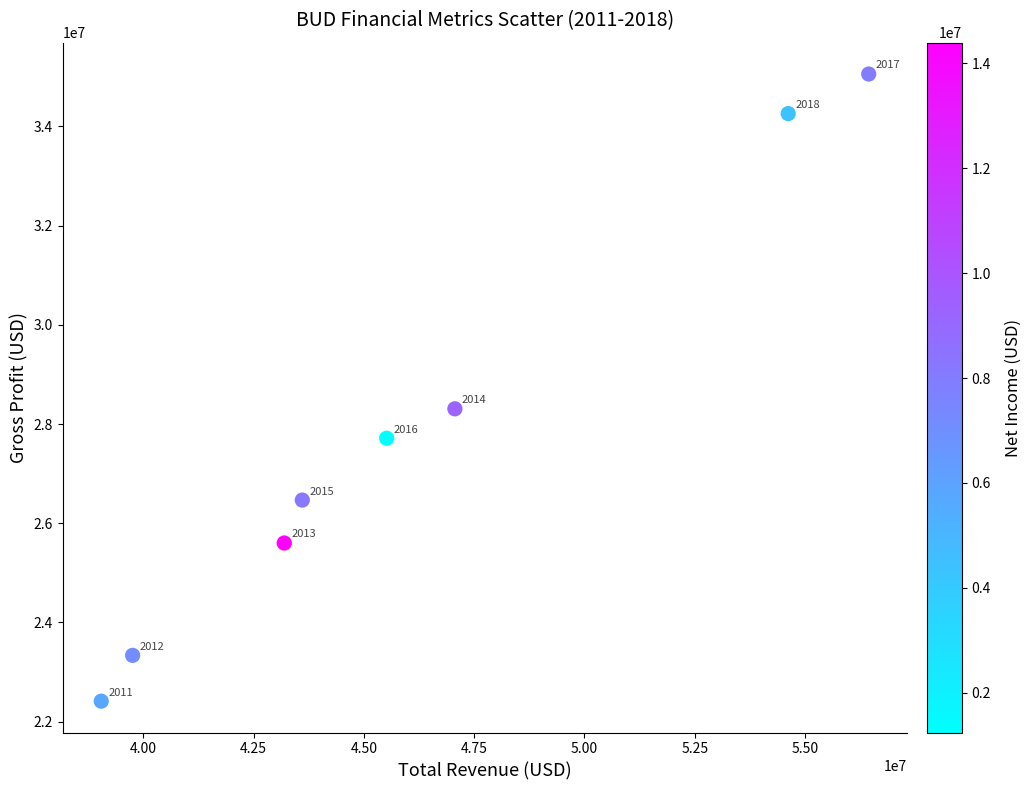

What Y value in the scatter plot is closest to 28735000?

28307000